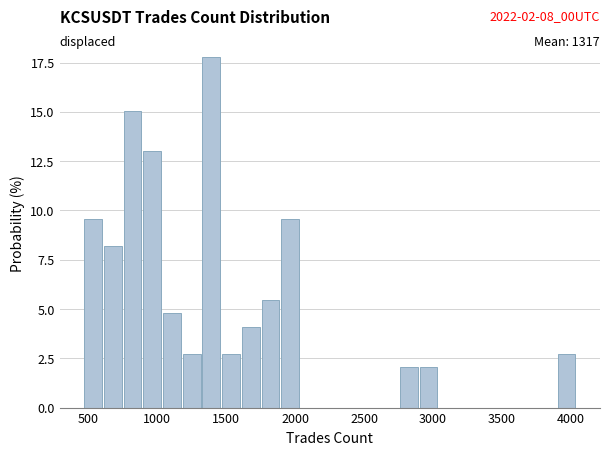

Around what value on the x-axis is the tallest bar? Give the approximate position of its centre, as read against the axis.

1400